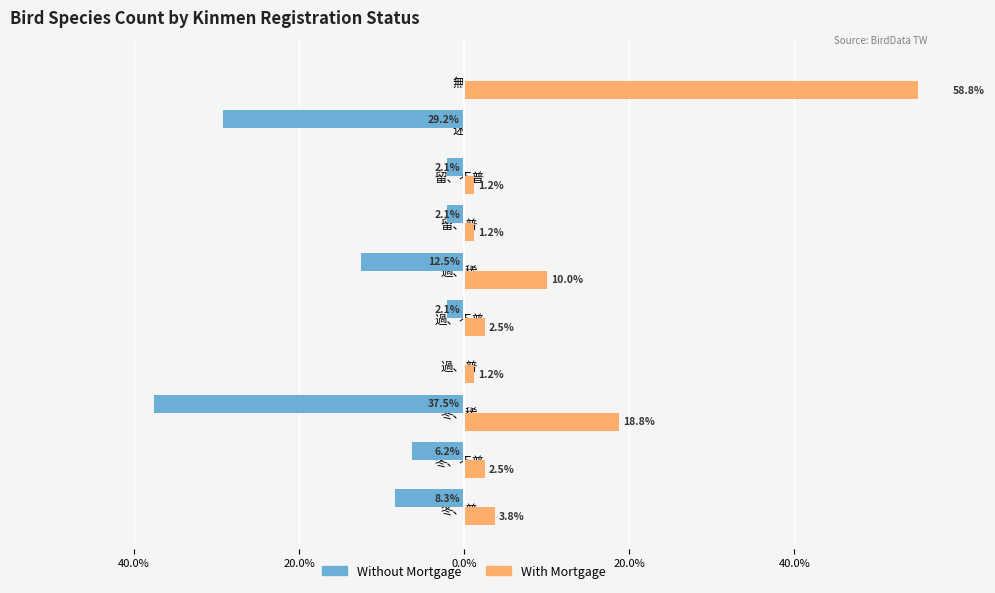

Rank the series by their average value, from lowest to highest.

Without Mortgage, With Mortgage